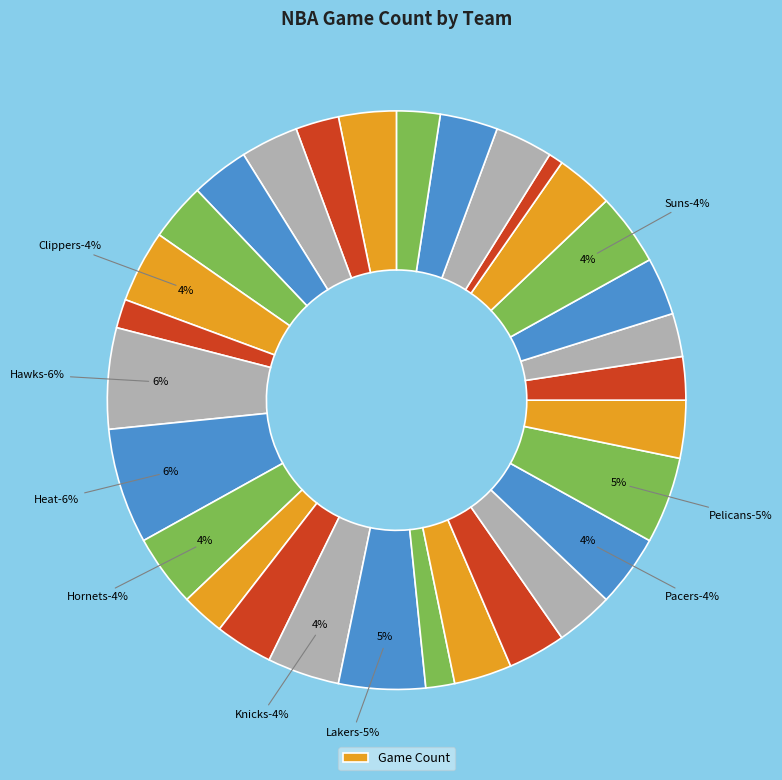

Is it true that Timberwolves is 11% of the pie?

False